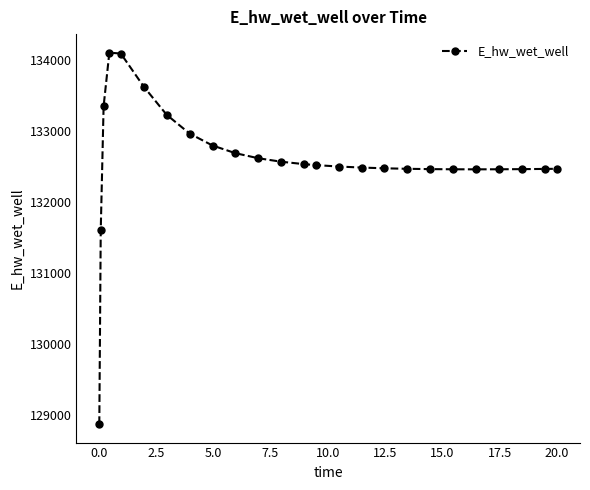

What is the maximum value shown in the chart?

134096.0